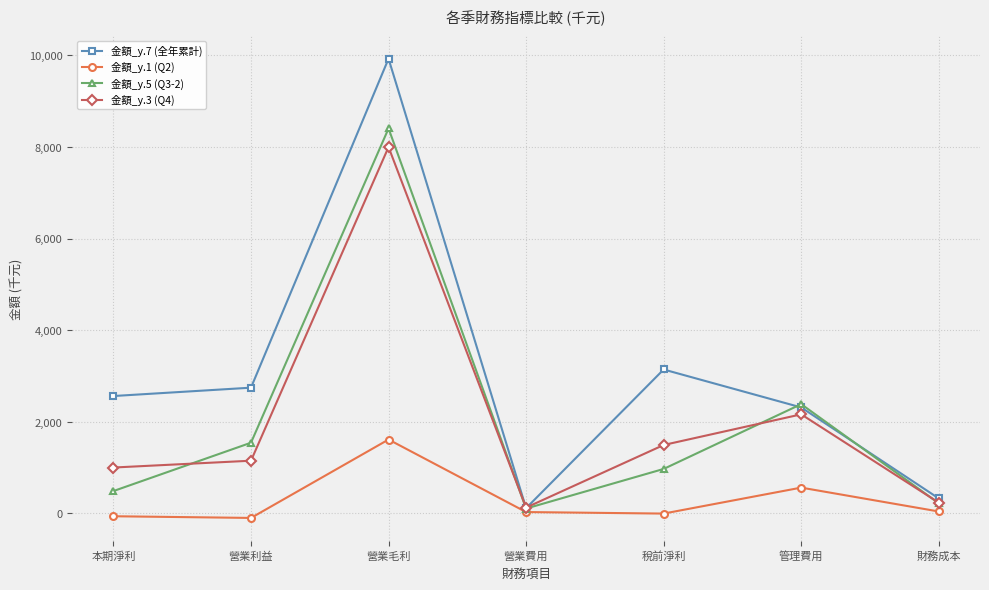

True or false: 金額_y.3 (Q4) and 金額_y.1 (Q2) cross at least once.

False